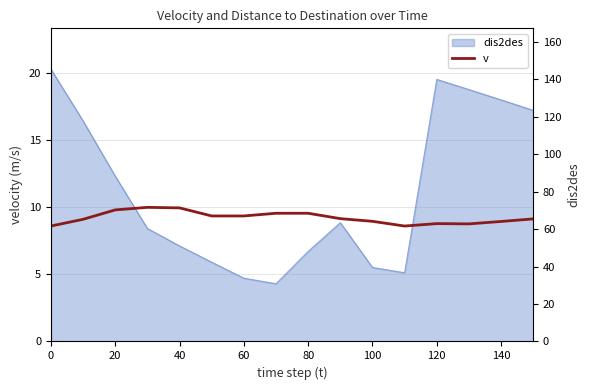

What is the difference between the maximum and minimum values?

1.4